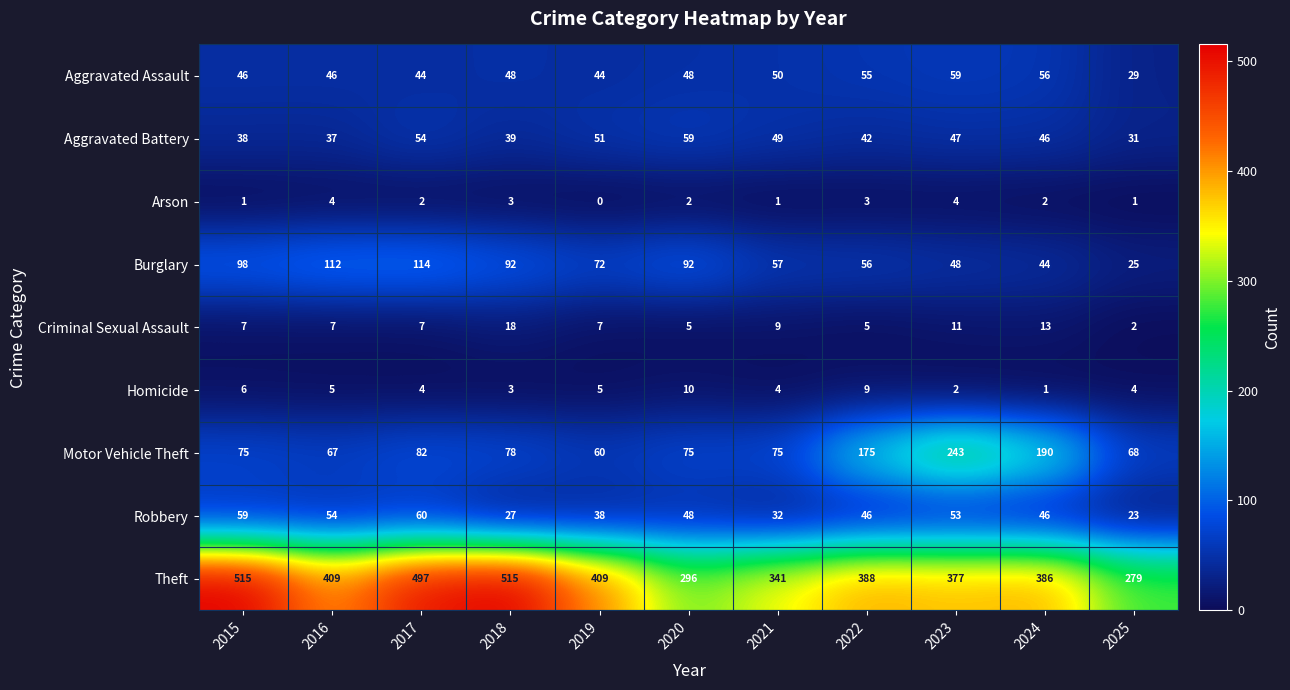

Is it true that Aggravated Battery equals 91 at 2020?

False